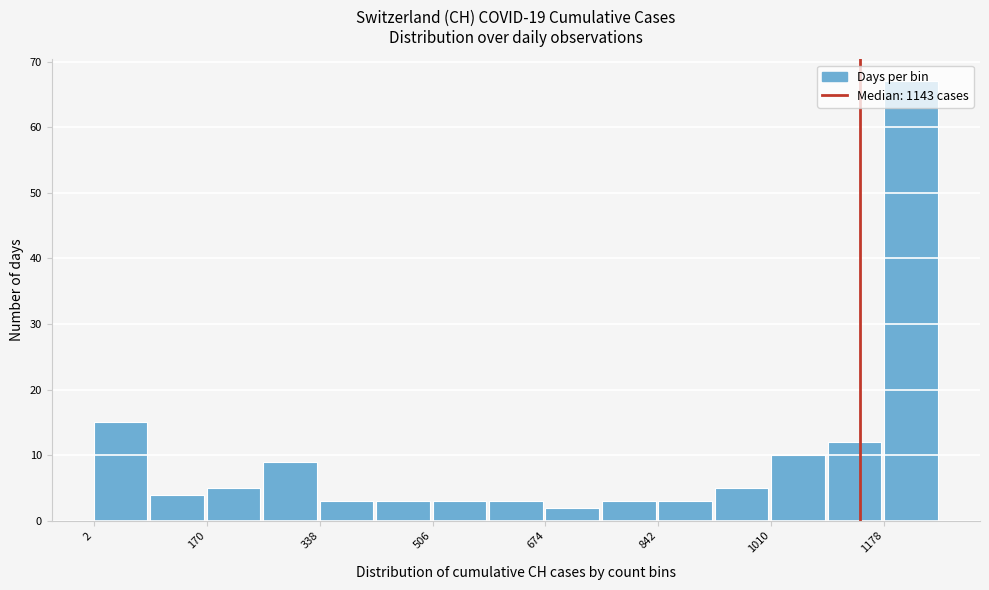

What is the height of the bar covering 0 to 80 on the x-axis? Neither the bar edges nor the heights are printed on the chart, so give them approximately, as read against the axes.

15